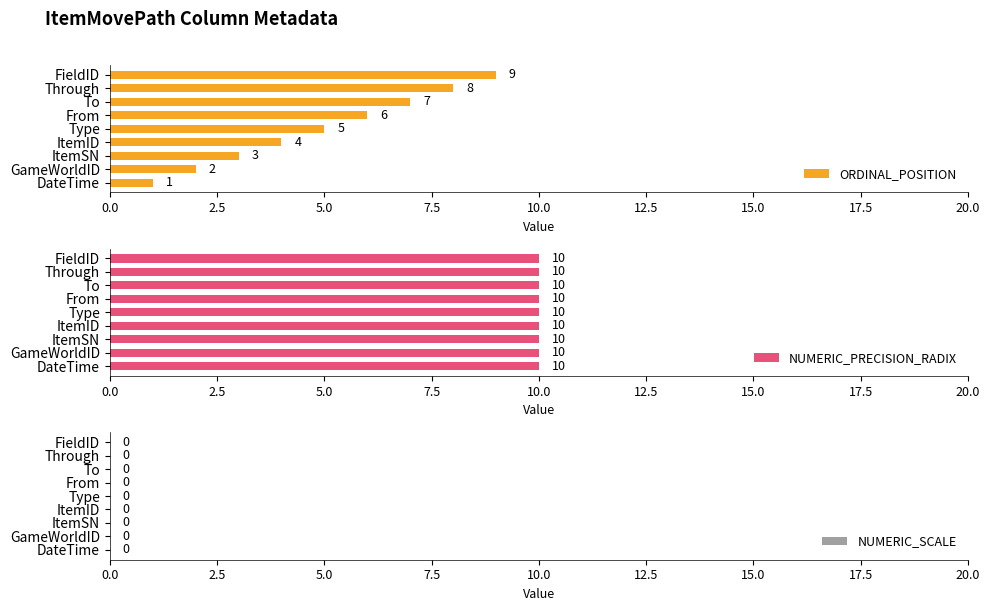

What is the average value of the ORDINAL_POSITION series?

5